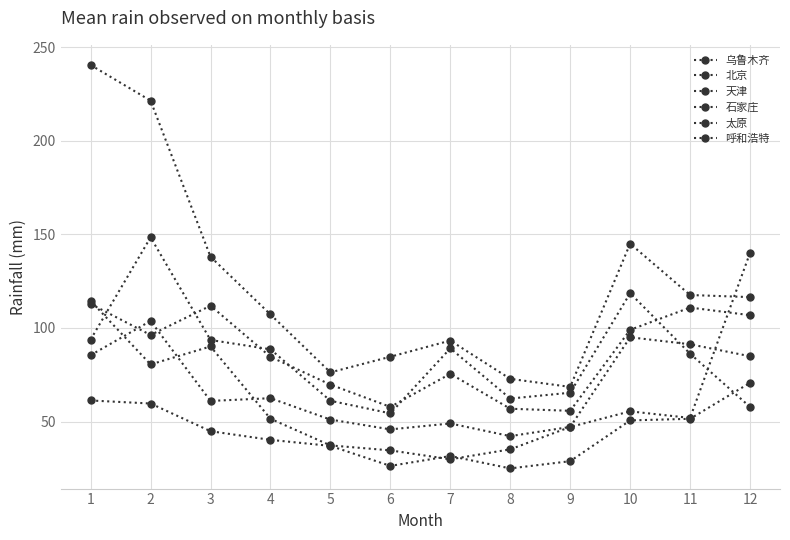

How many data points in 北京 are less than 88?

6